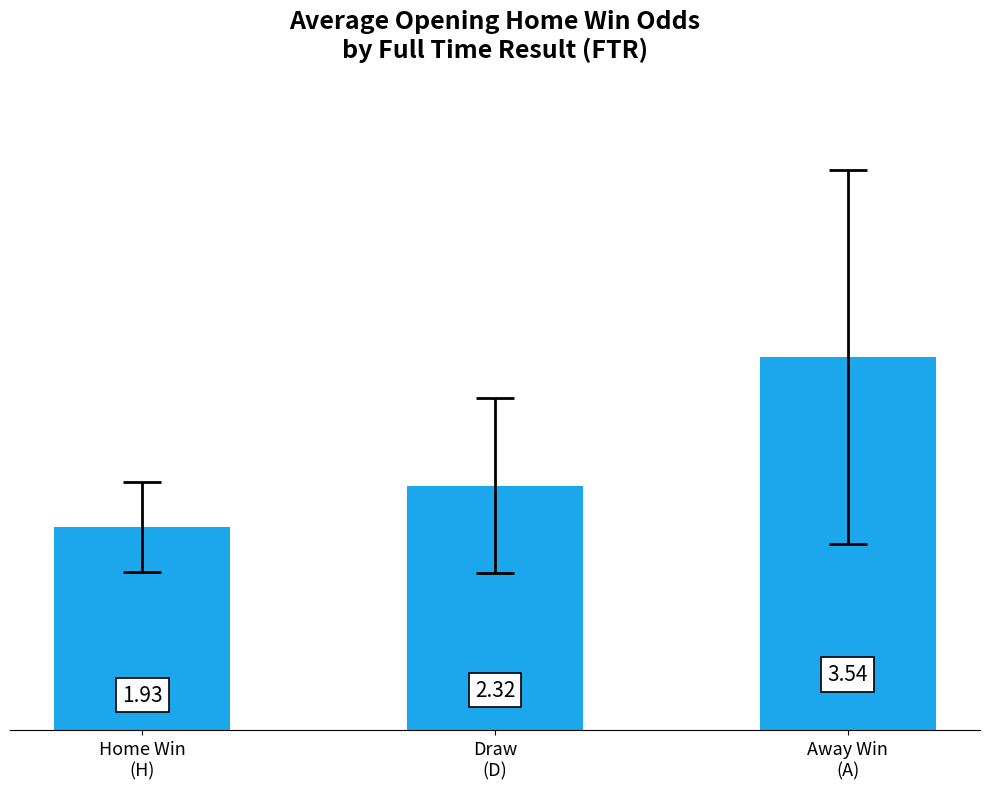

Which has a higher value, Away Win
(A) or Home Win
(H)?

Away Win
(A)